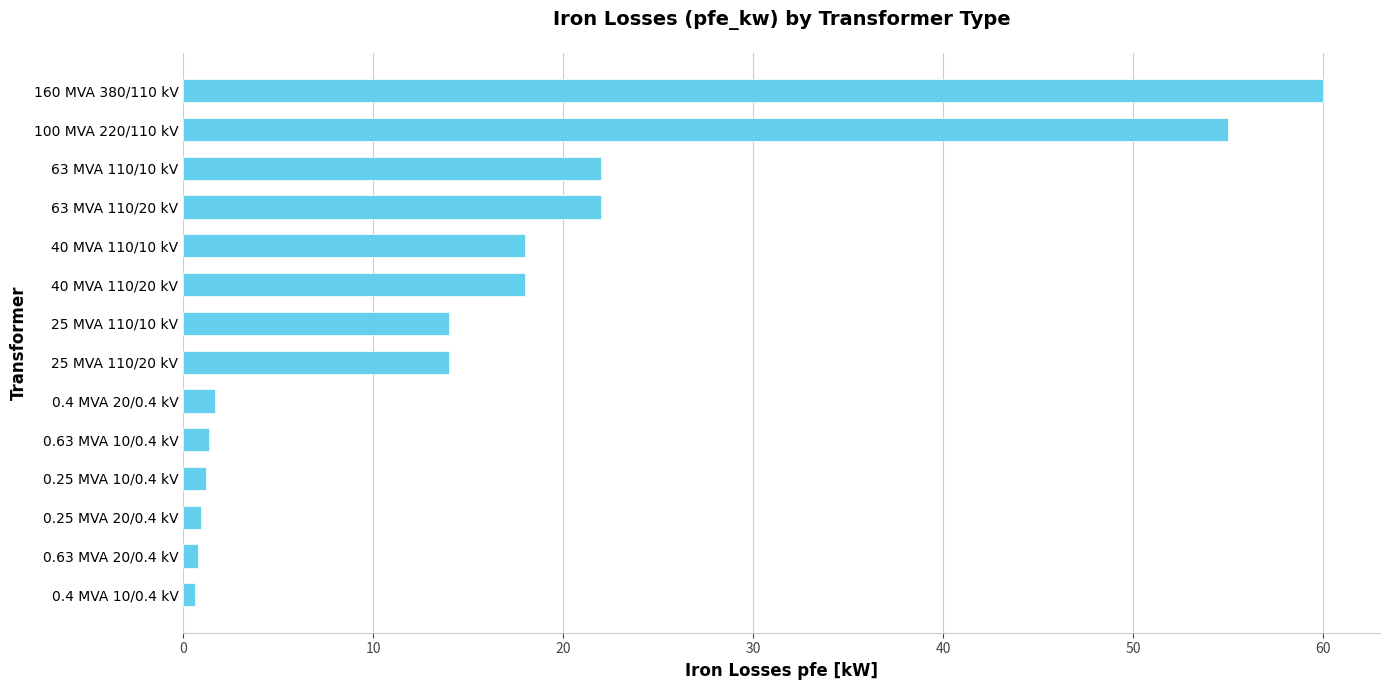

What is the maximum value shown in the chart?

60.0